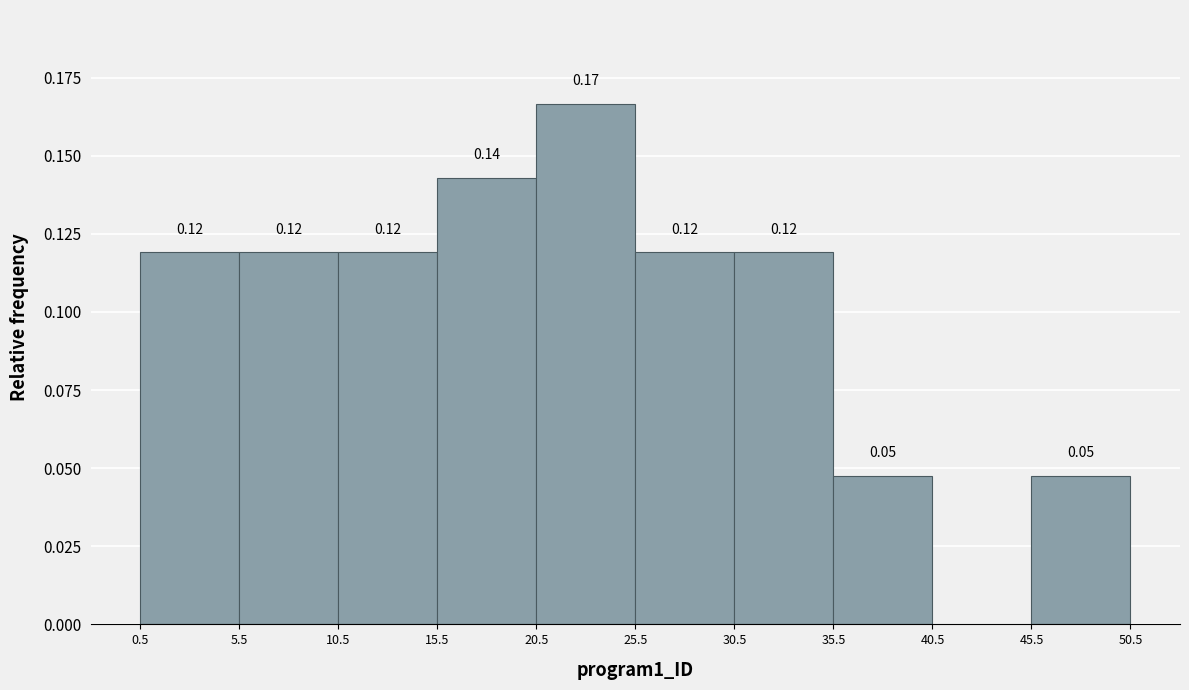

Which range on the x-axis has the tallest bar?

20.5 to 25.5